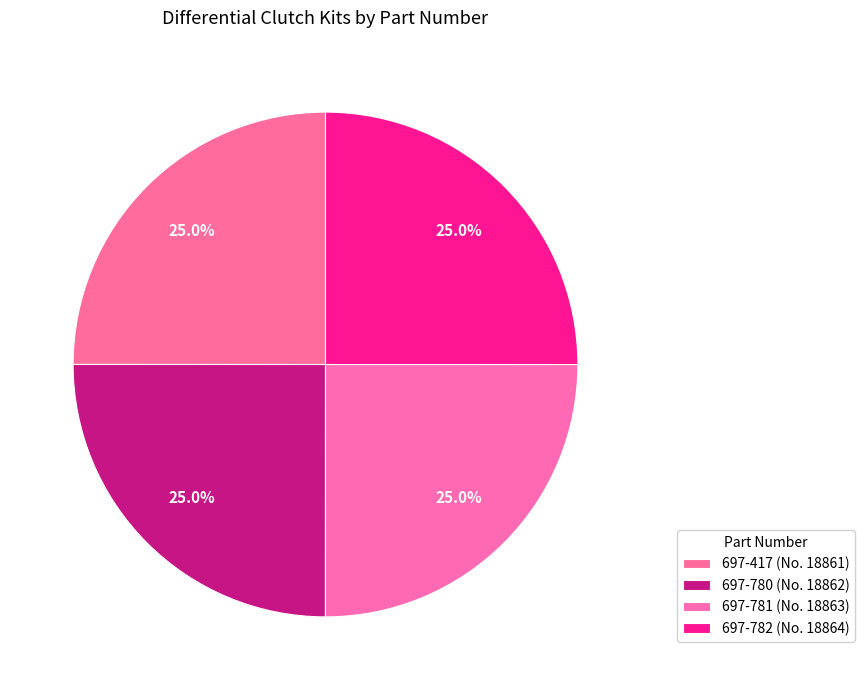

Which category has the biggest portion of the pie?

697-782